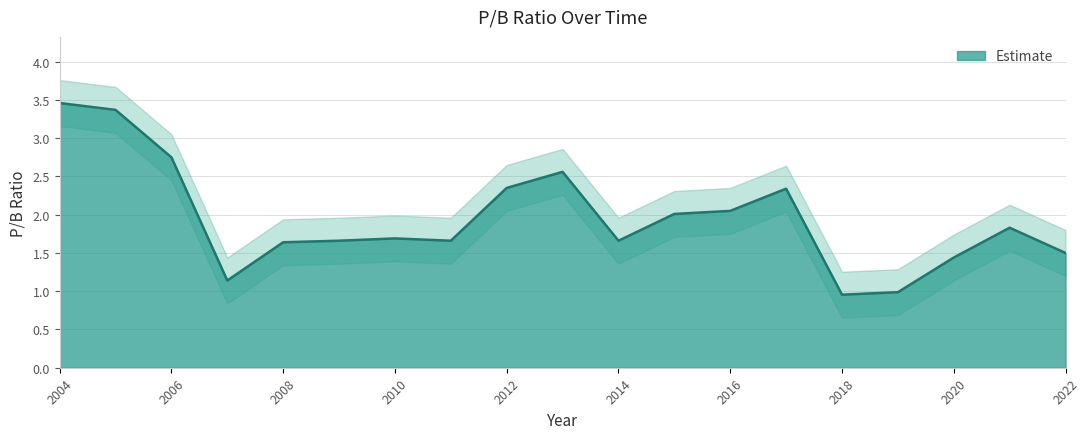

What is the sum of all values?

37.1